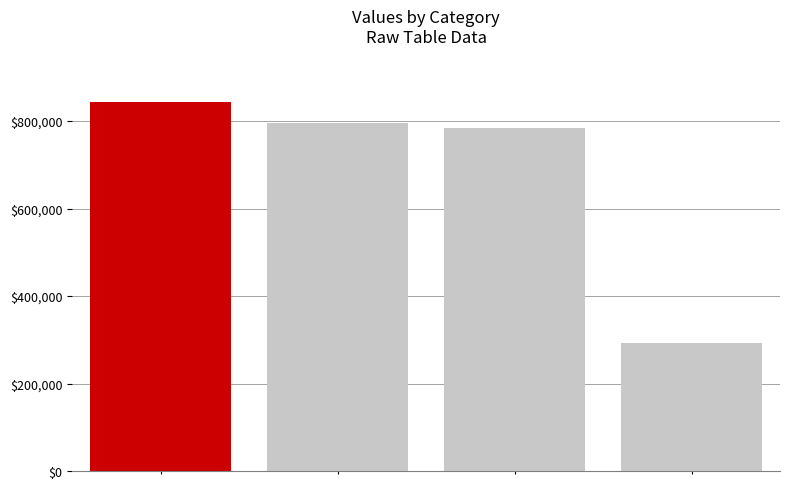

What is the difference between the second highest and minimum values?

502894